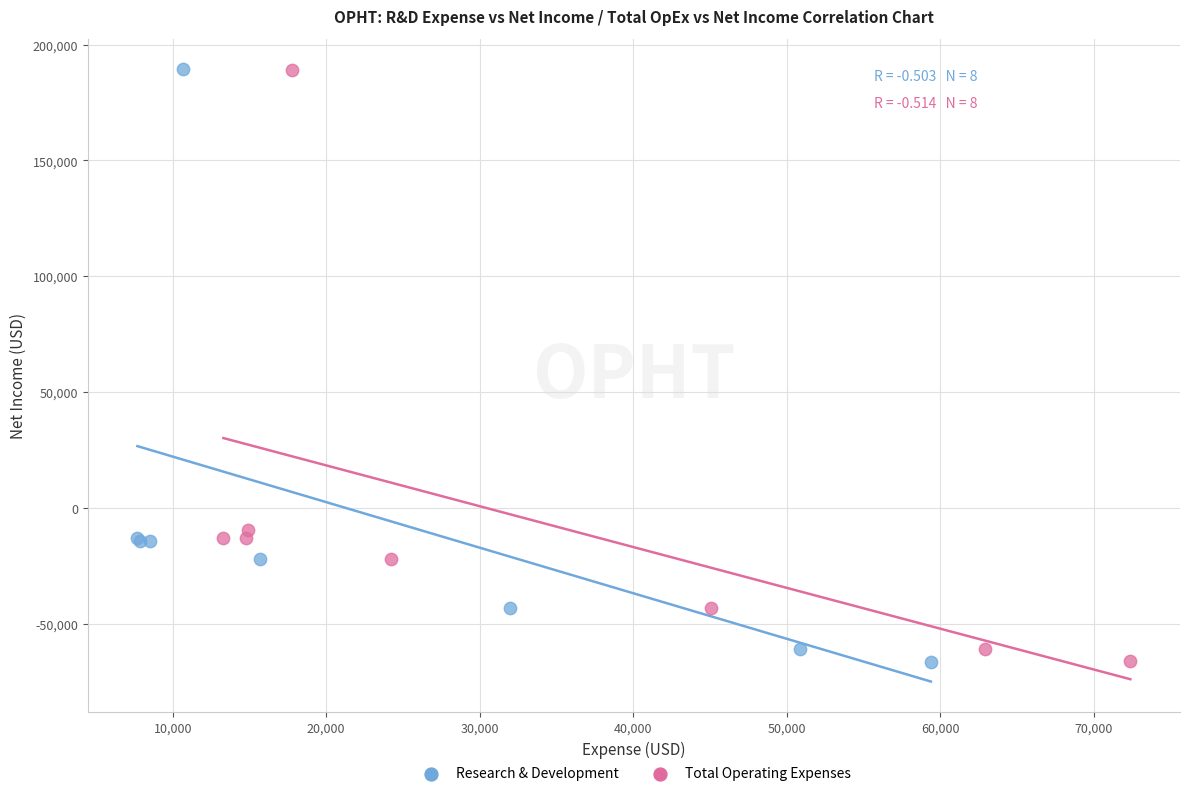

What are all the series names shown in the legend?

Research & Development, Total Operating Expenses